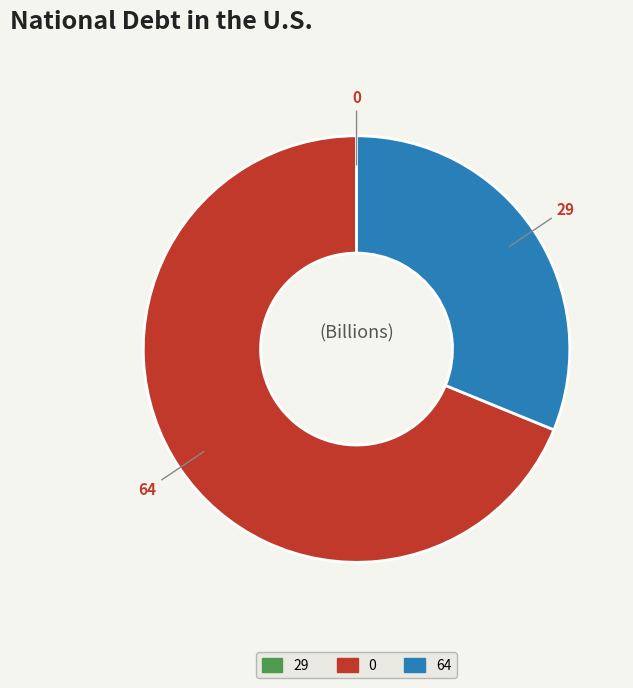

To the nearest percent, what is the combined percentage of 64 and 0?

100%